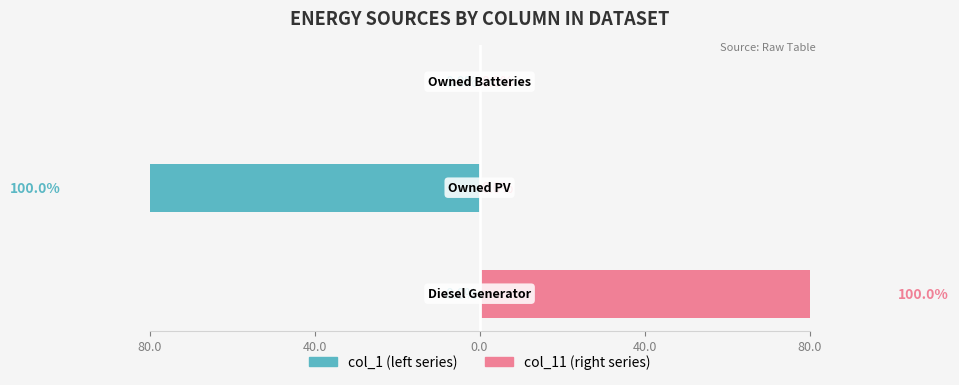

Count the number of data series in this chart.

2